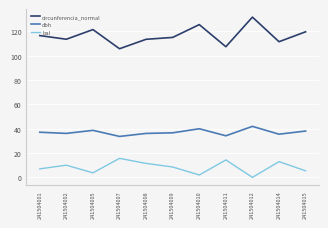

What is the difference between the highest and lowest values at 241504015?

114.3